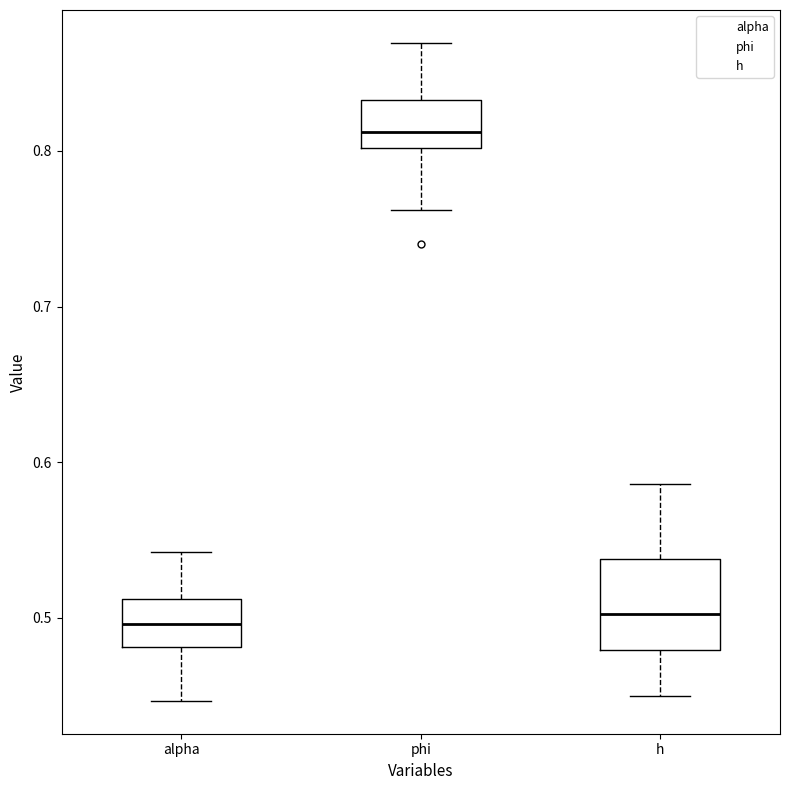

Reading left to right, read every box against the y-axis: the position of its median line, the range the box covers, and the ends of its whiskers. The values are not printed on the chart, so give them approximately, as read against the axis.

alpha: median 0.50, box 0.48 to 0.51, whiskers 0.45 to 0.54
phi: median 0.81, box 0.80 to 0.83, whiskers 0.76 to 0.87
h: median 0.50, box 0.48 to 0.54, whiskers 0.45 to 0.59